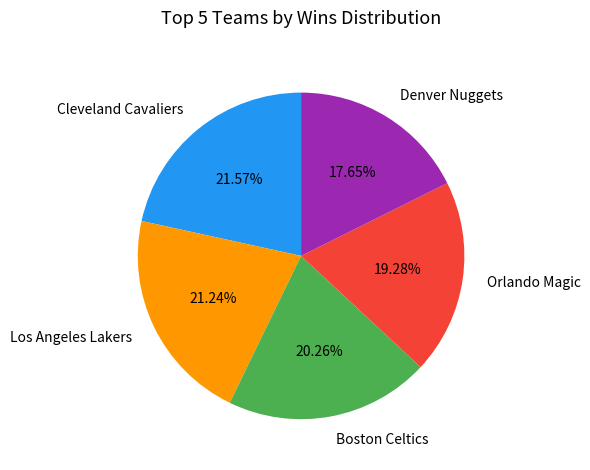

To the nearest percent, what is the average slice percentage?

20%